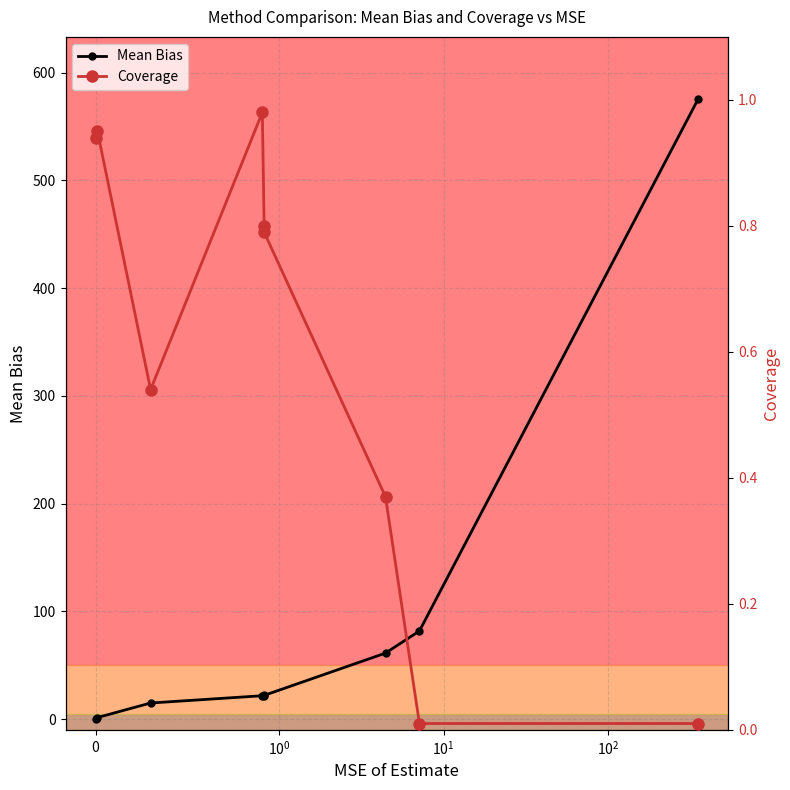

What is the sum of all Coverage values?

5.4